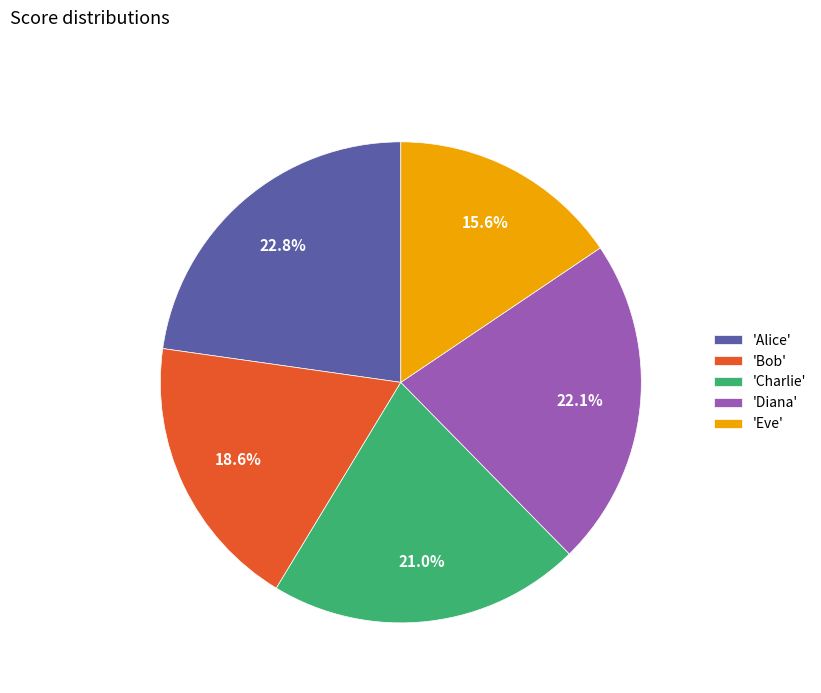

What percentage is NOT represented by 'Bob'?

81.4%